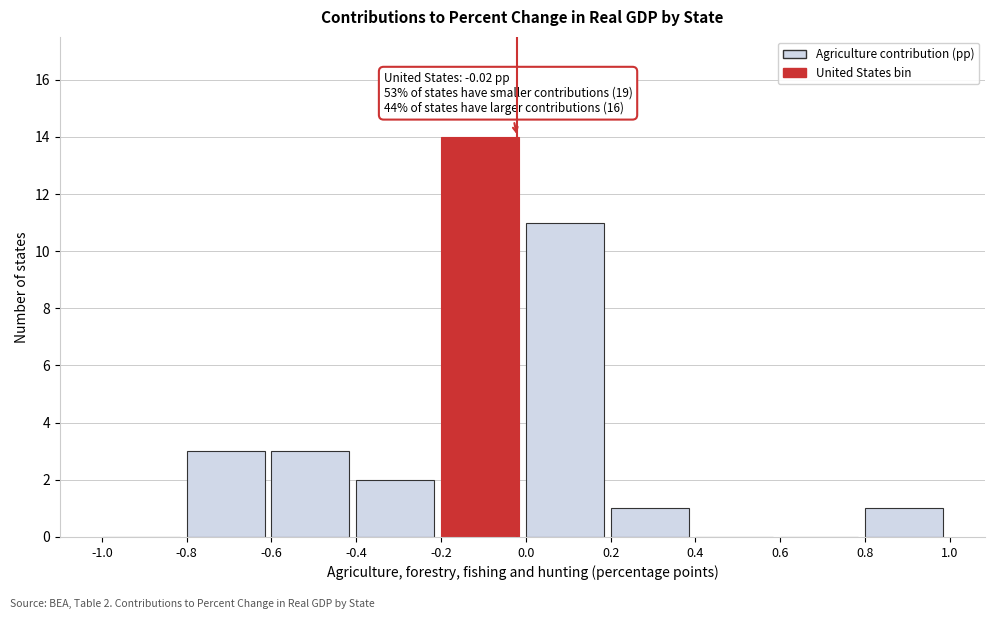

Over which range of the x-axis is the bar tallest?

-0.2 to 0.0